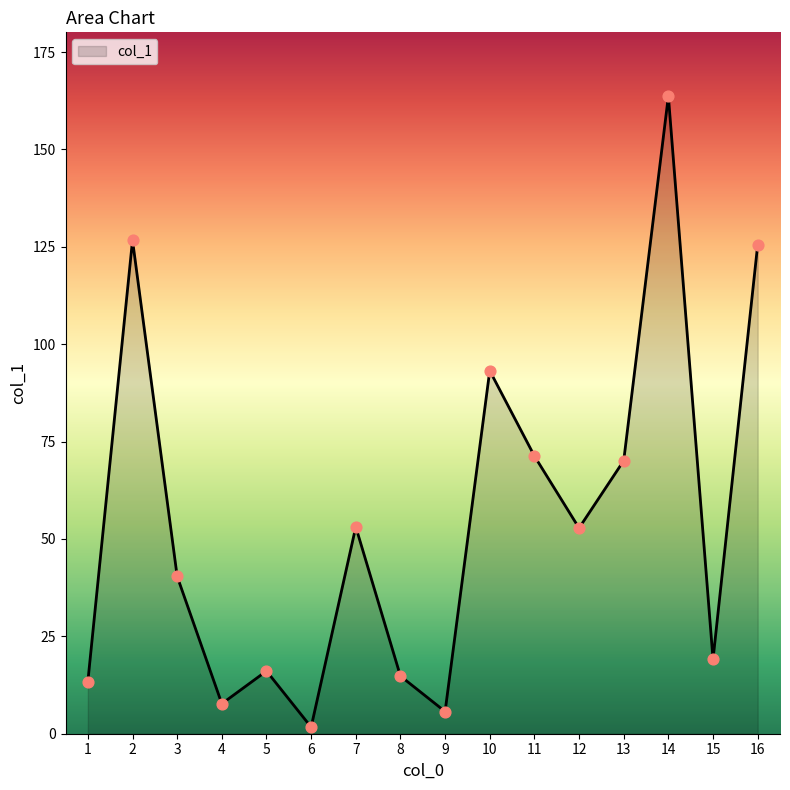

What is the change in value from 8 to 10?

+78.4